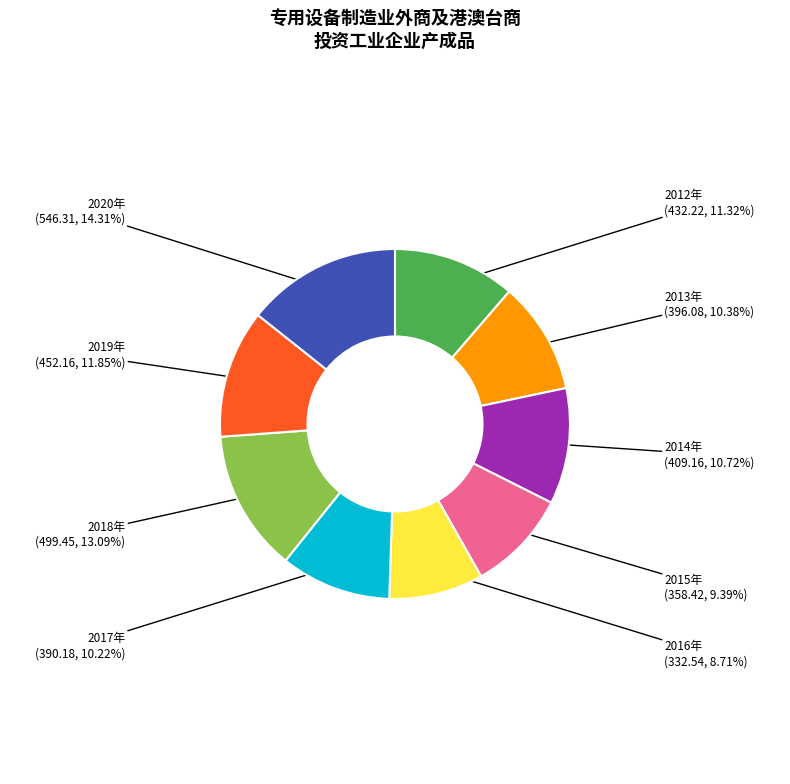

Is it true that 2018年 is 24% of the pie?

False